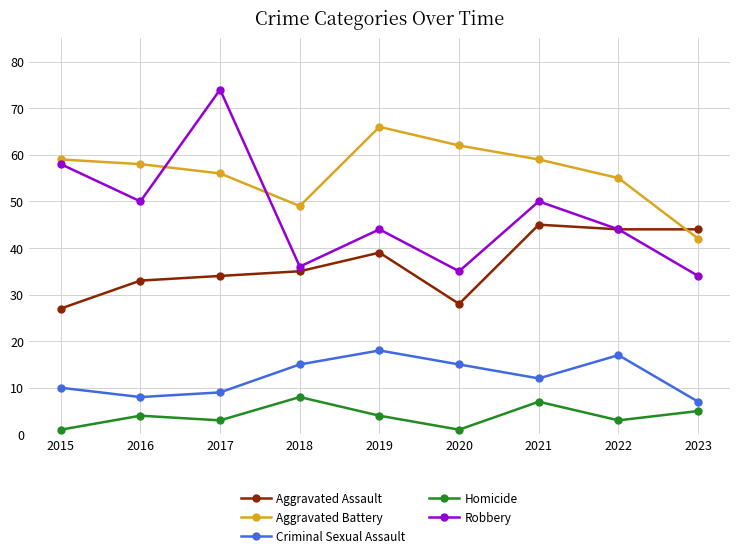

What is the value of the Homicide point at the 1st from the left?

1